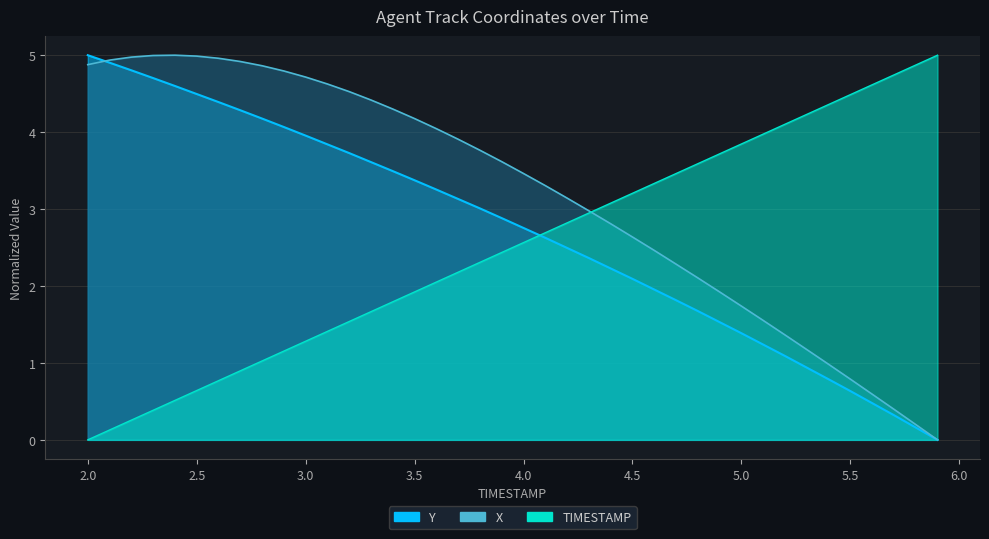

Where do X and TIMESTAMP first cross each other?

4.3 and 4.4